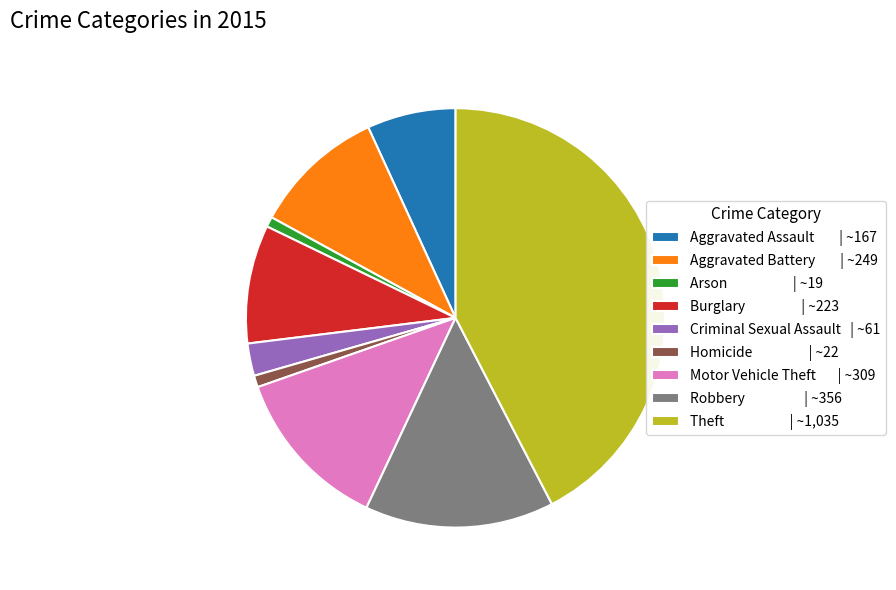

The Theft | ~1,035 slice represents 42% of the pie. True or false?

True